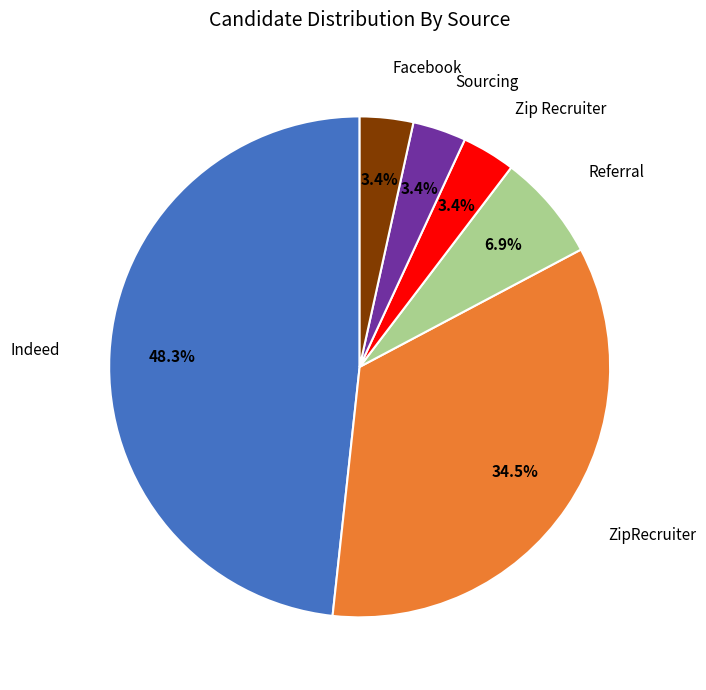

Is there any slice that represents more than half of the pie?

No